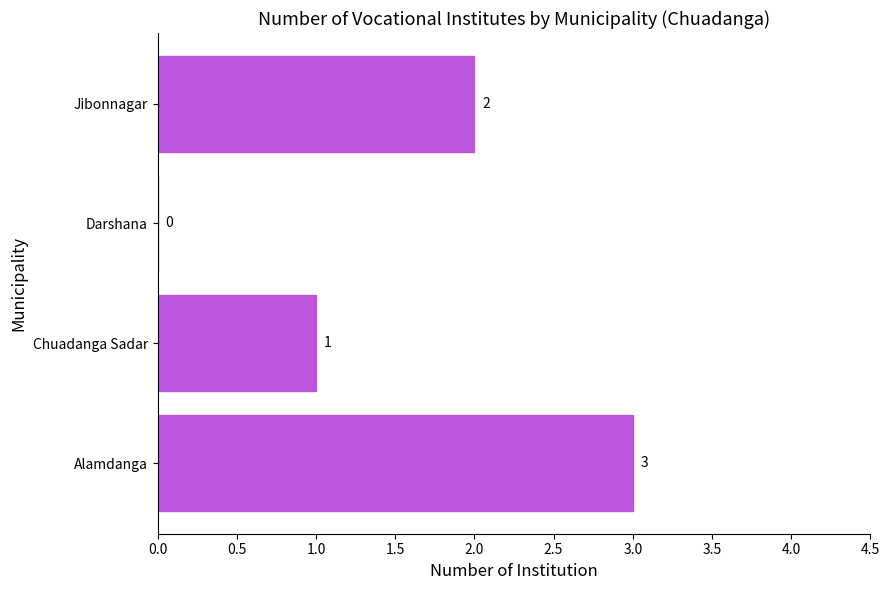

How many values are above zero?

3